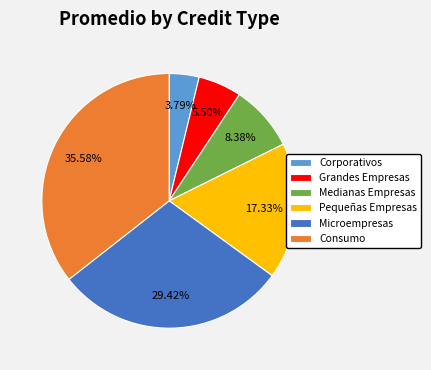

Approximately how many times larger is the value at Pequeñas Empresas compared to Grandes Empresas?

3.2